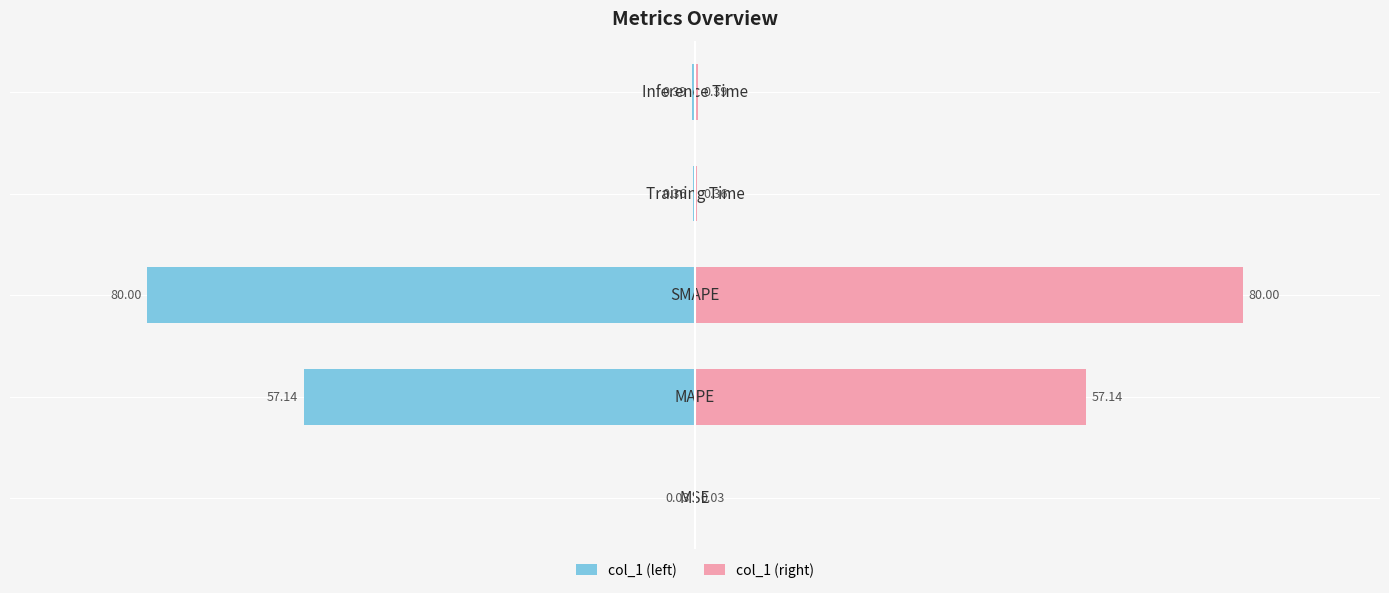

What is the average value of the col_1 (right) series?

27.6